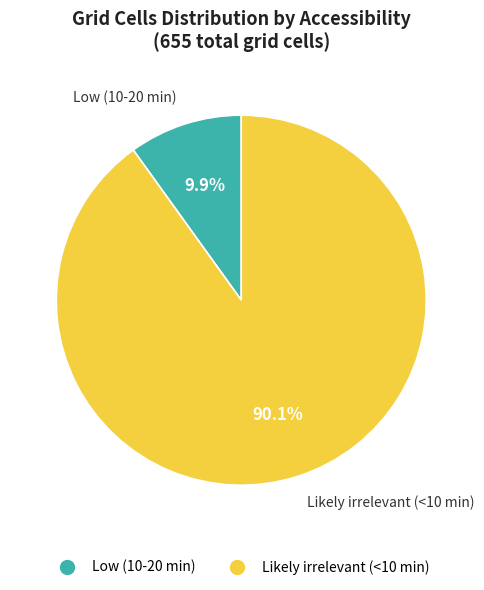

To the nearest percent, what is the difference between the Low (10-20 min) and Likely irrelevant (<10 min) slice percentages?

80%